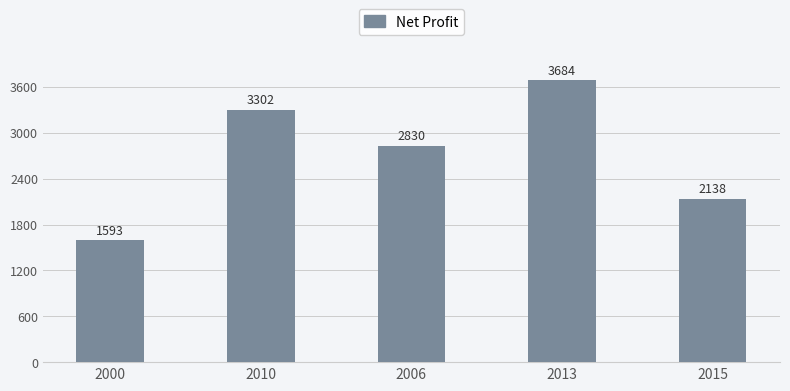

What position from the left is 2000?

1